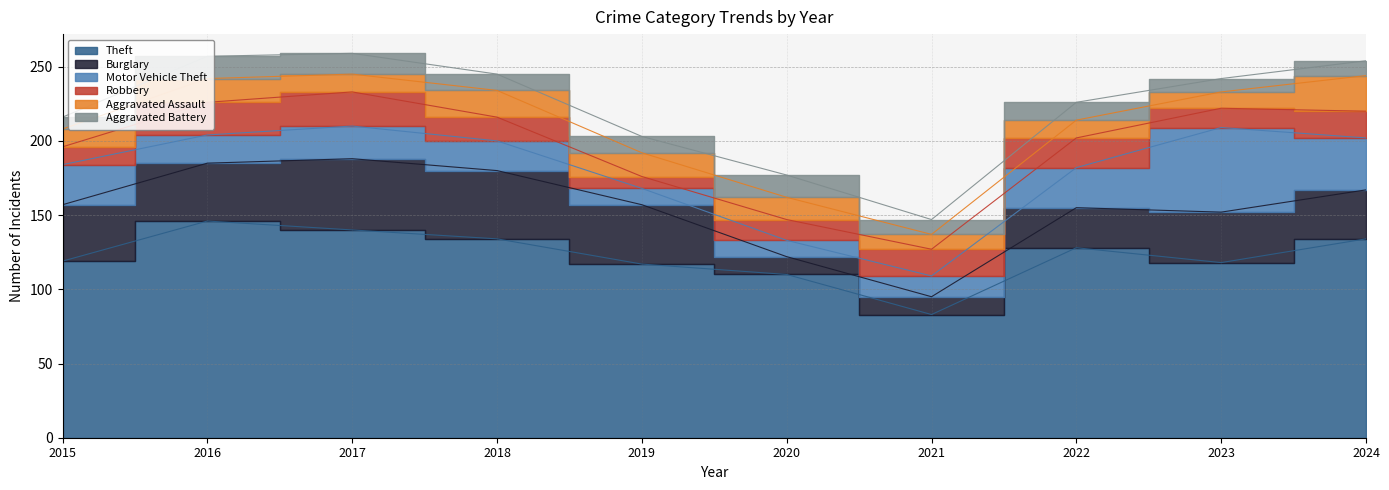

True or false: Motor Vehicle Theft has more than 0 interior local peaks.

True